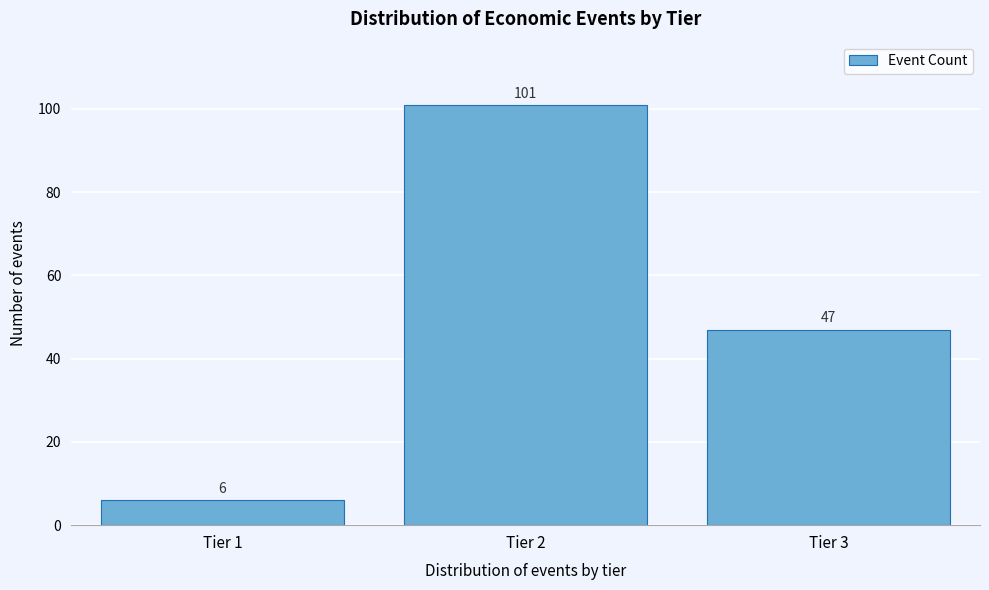

Reading left to right, list all the values displayed in this chart.

6	101	47